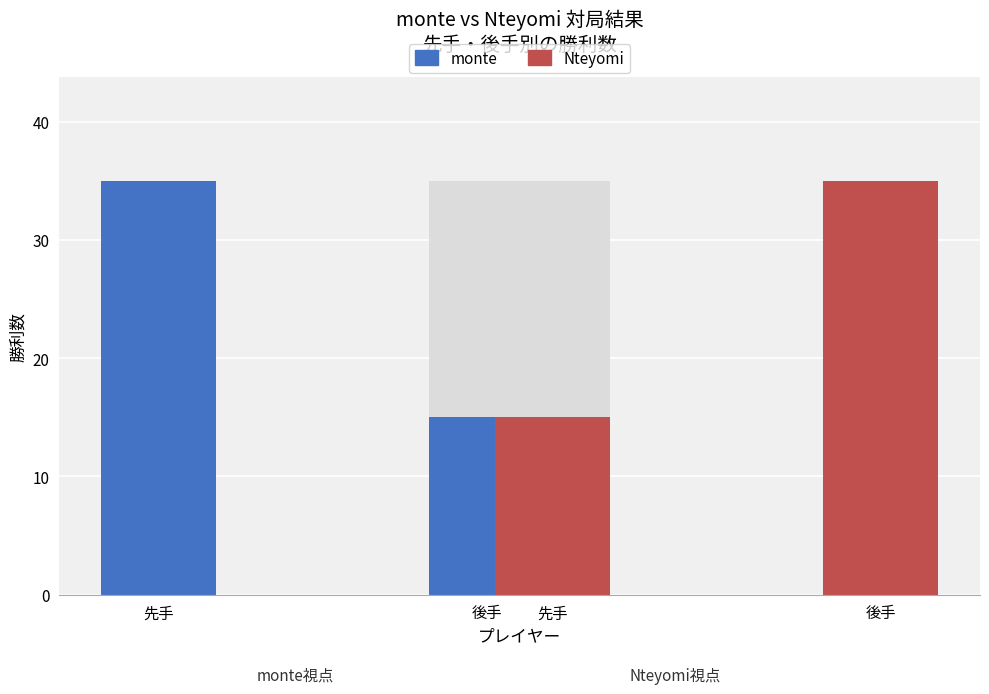

What position from the left is 先手?

1